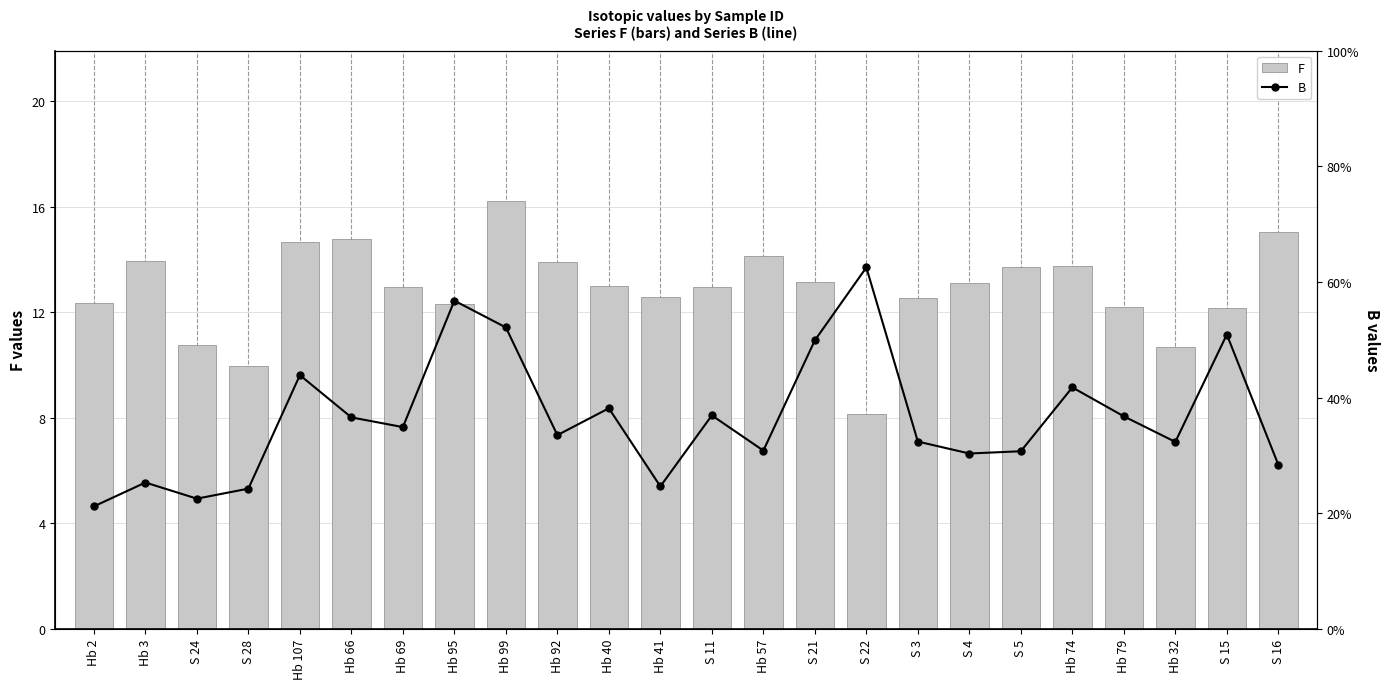

At which label does B reach its minimum?

Hb 2